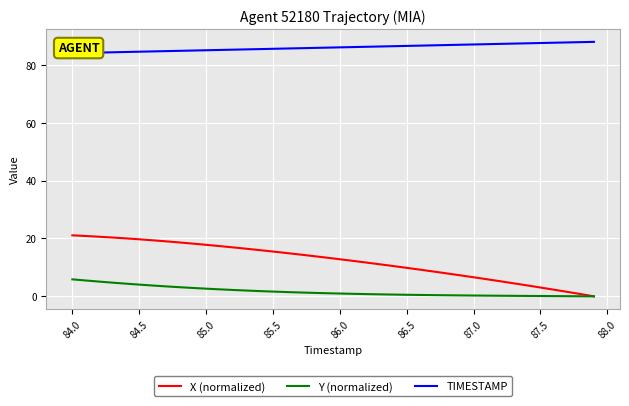

What are all the series names shown in the legend?

X (normalized), Y (normalized), TIMESTAMP